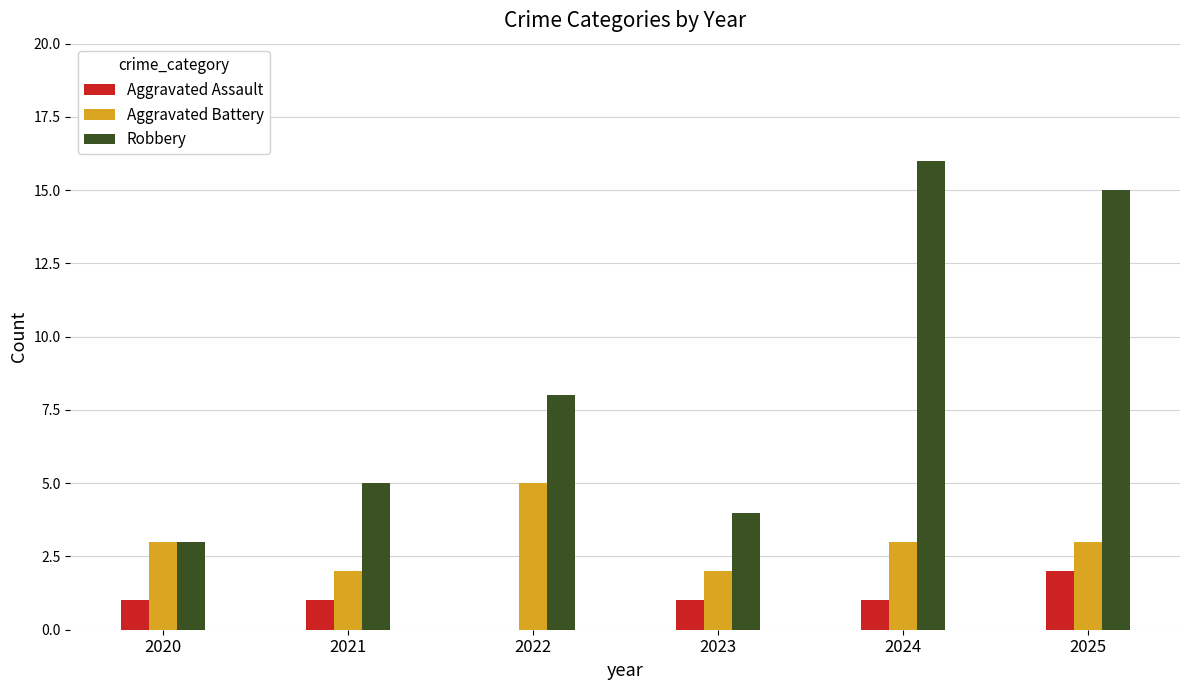

Does the chart contain stacked bars?

No